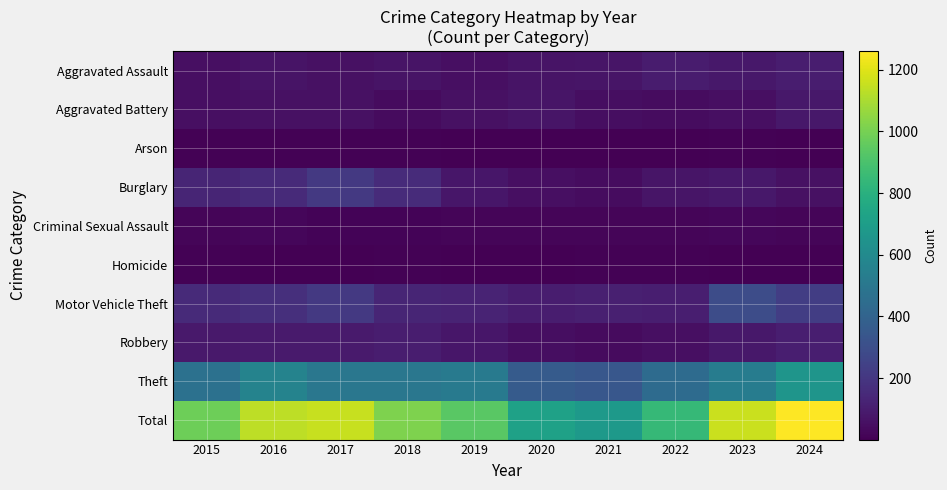

What is the greatest value displayed?

1260